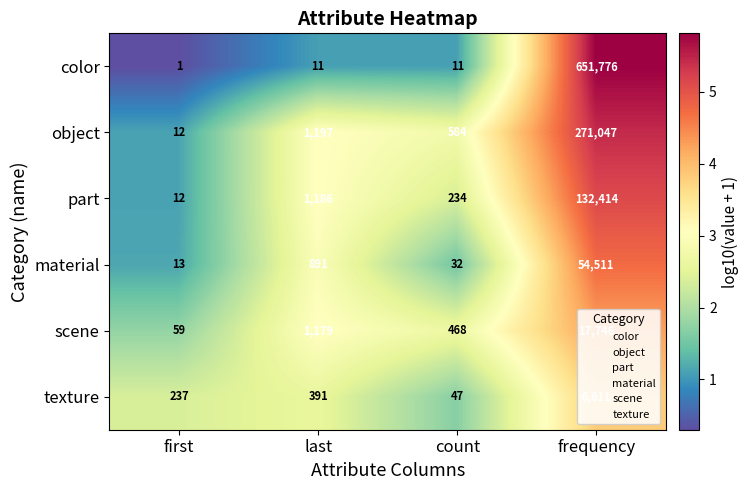

Which series changed the most between first and last?

object